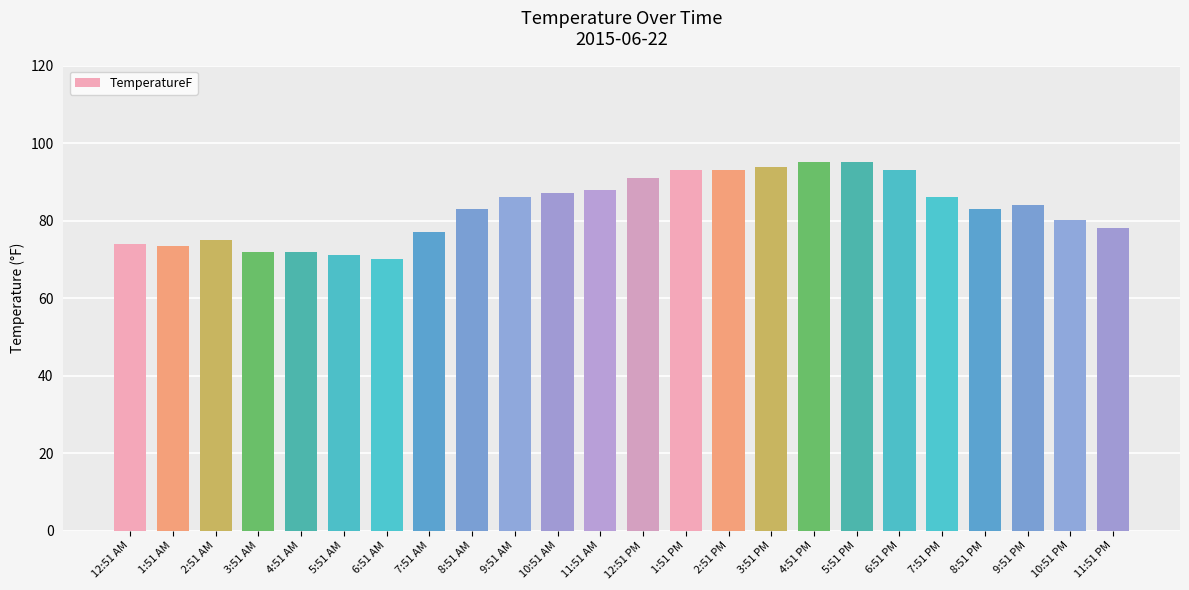

Reading left to right, extract all data points from this chart.

73.9	73.4	75.0	72.0	72.0	71.1	70.0	77.0	82.9	86.0	87.1	88.0	91.0	93.0	93.0	93.9	95.0	95.0	93.0	86.0	82.9	84.0	80.1	78.1